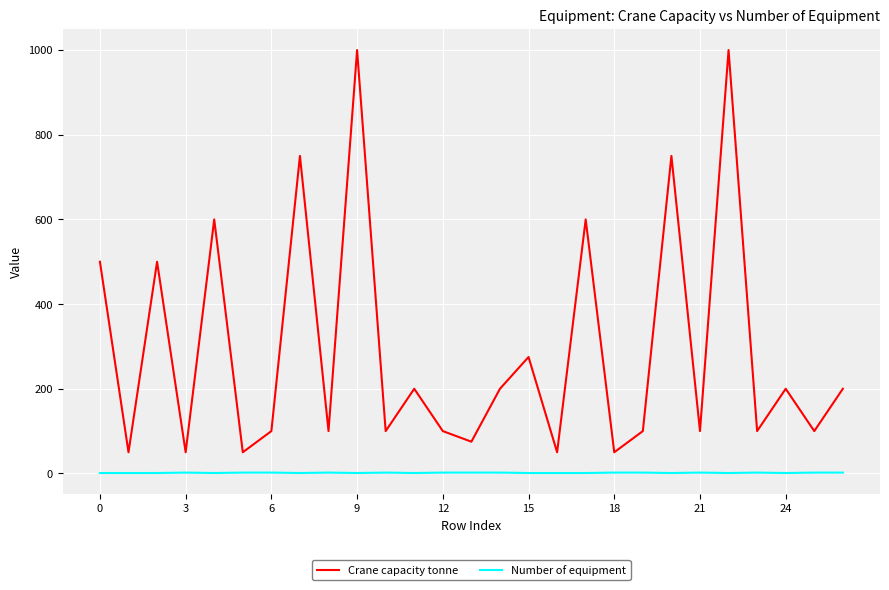

List the series in order of their overall mean, lowest first.

Number of equipment, Crane capacity tonne